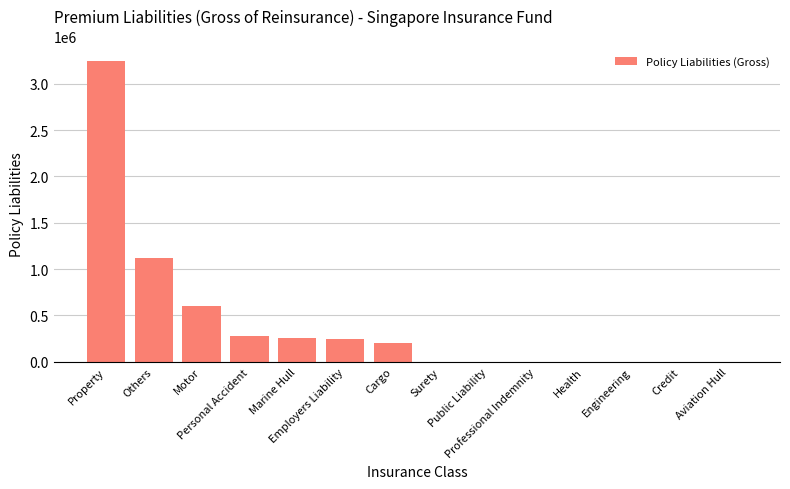

What is the maximum value shown in the chart?

3247052